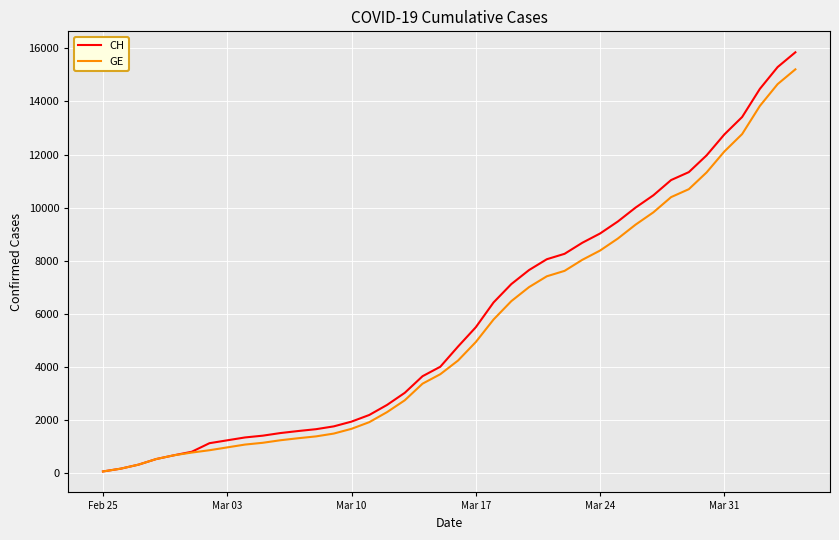

Which series has the largest range (max minus min)?

CH